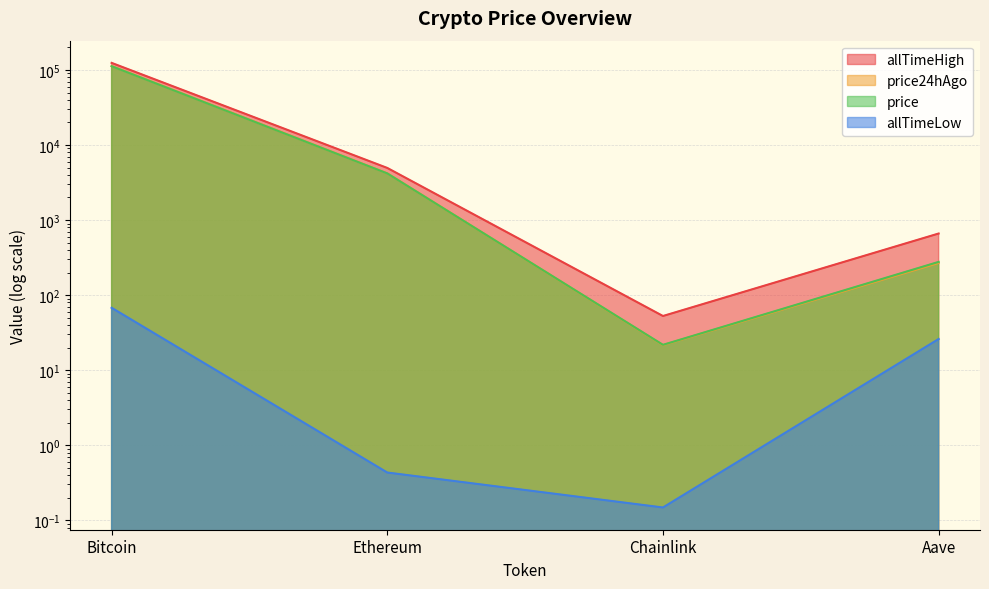

Reading left to right, list all the values displayed in this chart.

price: Bitcoin=112145.0	Ethereum=4181.9	Chainlink=21.8	Aave=277.1
price24hAgo: Bitcoin=112951.0	Ethereum=4194.4	Chainlink=21.6	Aave=268.4
allTimeHigh: Bitcoin=124128.0	Ethereum=4946.1	Chainlink=52.7	Aave=661.7
allTimeLow: Bitcoin=67.8	Ethereum=0.4	Chainlink=0.1	Aave=26.0